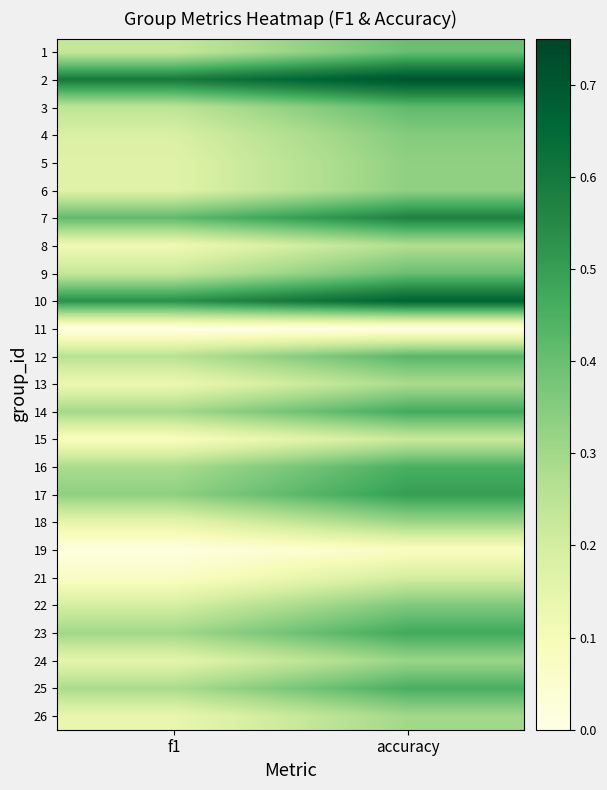

What is the total value across all series at accuracy?

9.3